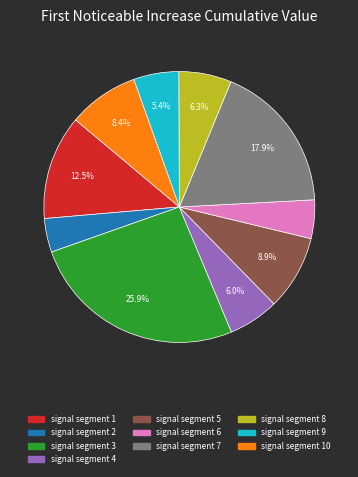

Is there a majority slice in this chart?

No